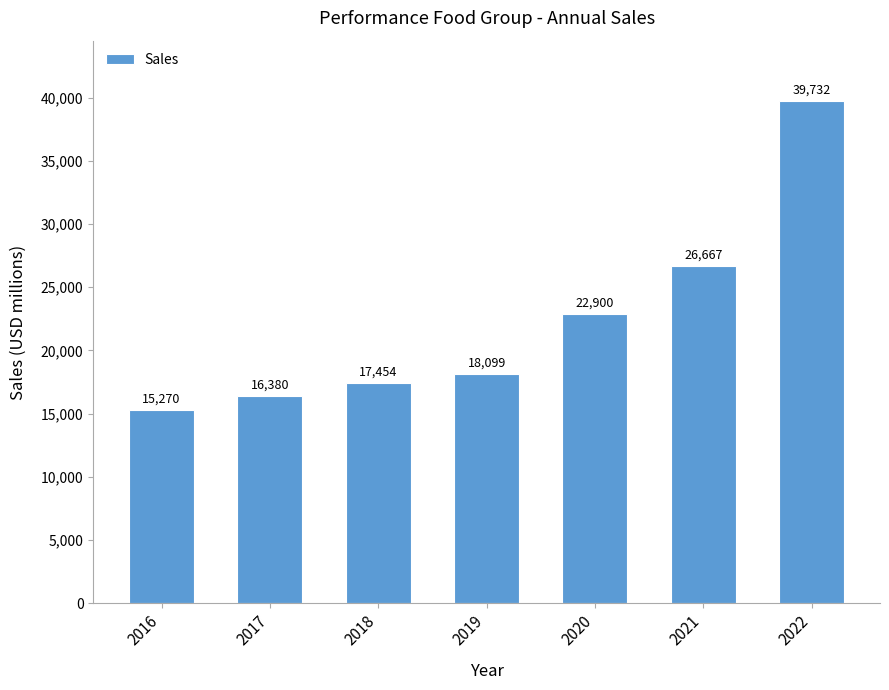

Are the bars horizontal?

No